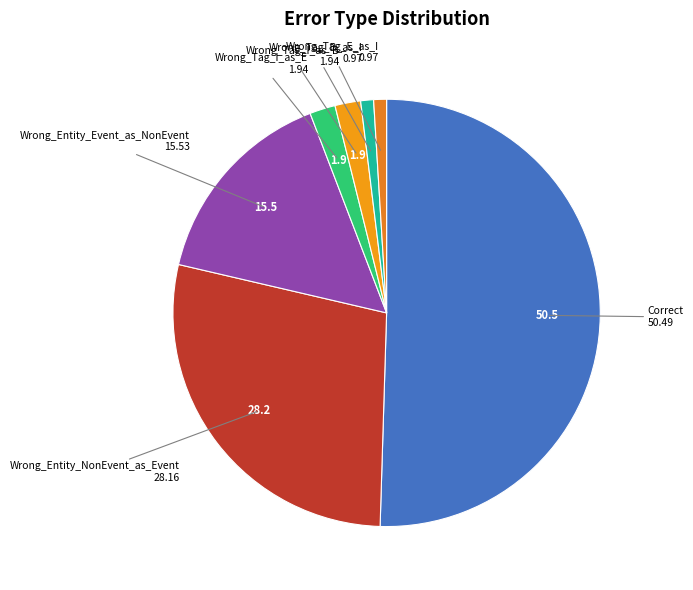

Which category has the biggest portion of the pie?

Correct